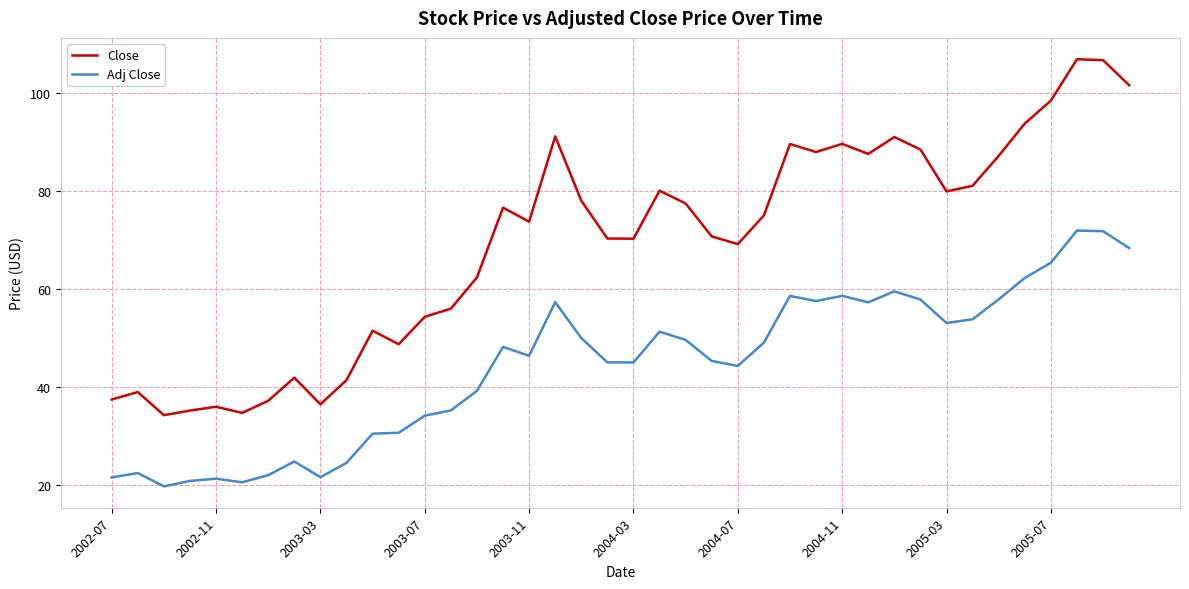

Rank the series by their maximum value, from lowest to highest.

Adj Close, Close